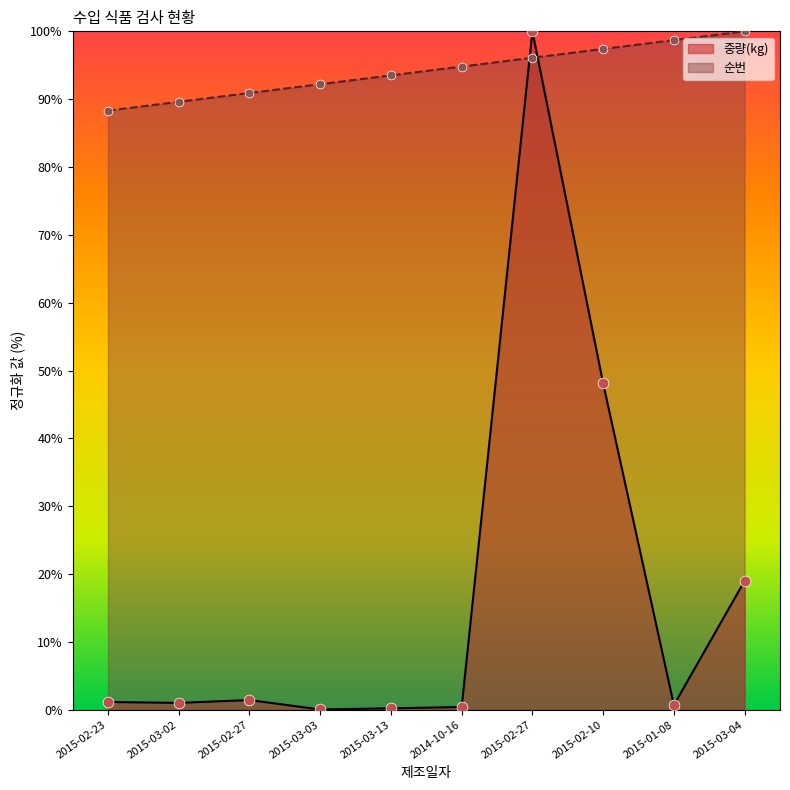

What is the total value across all series at 2015-03-03?

92.3